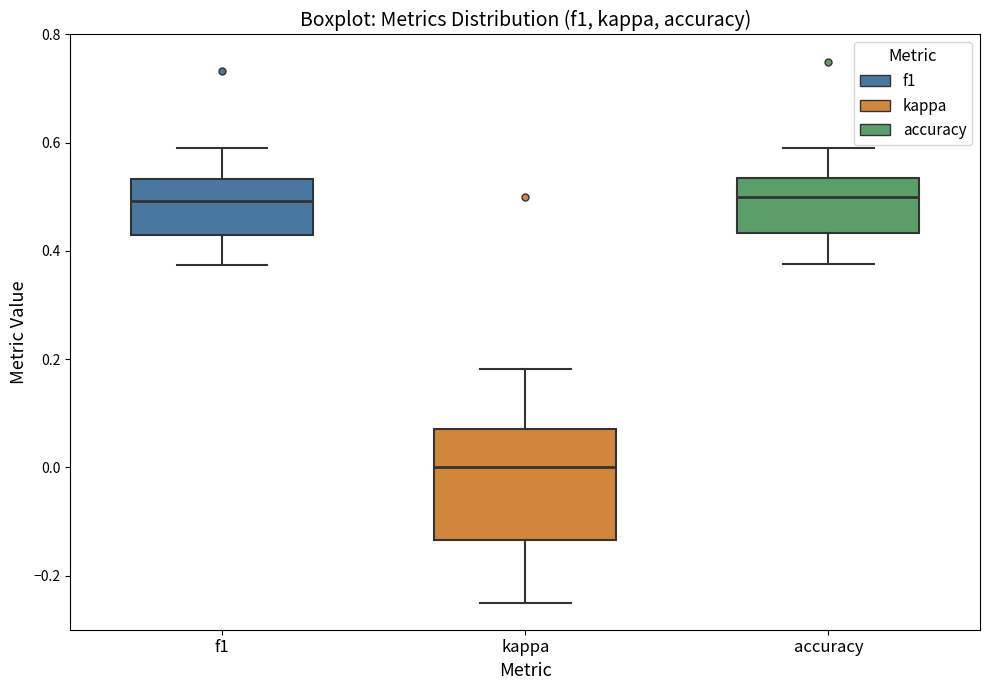

Which box has the lowest median line?

kappa